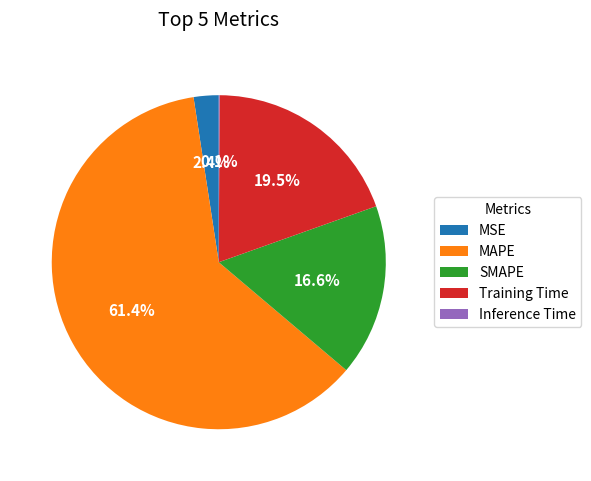

The MAPE slice represents 61% of the pie. True or false?

True